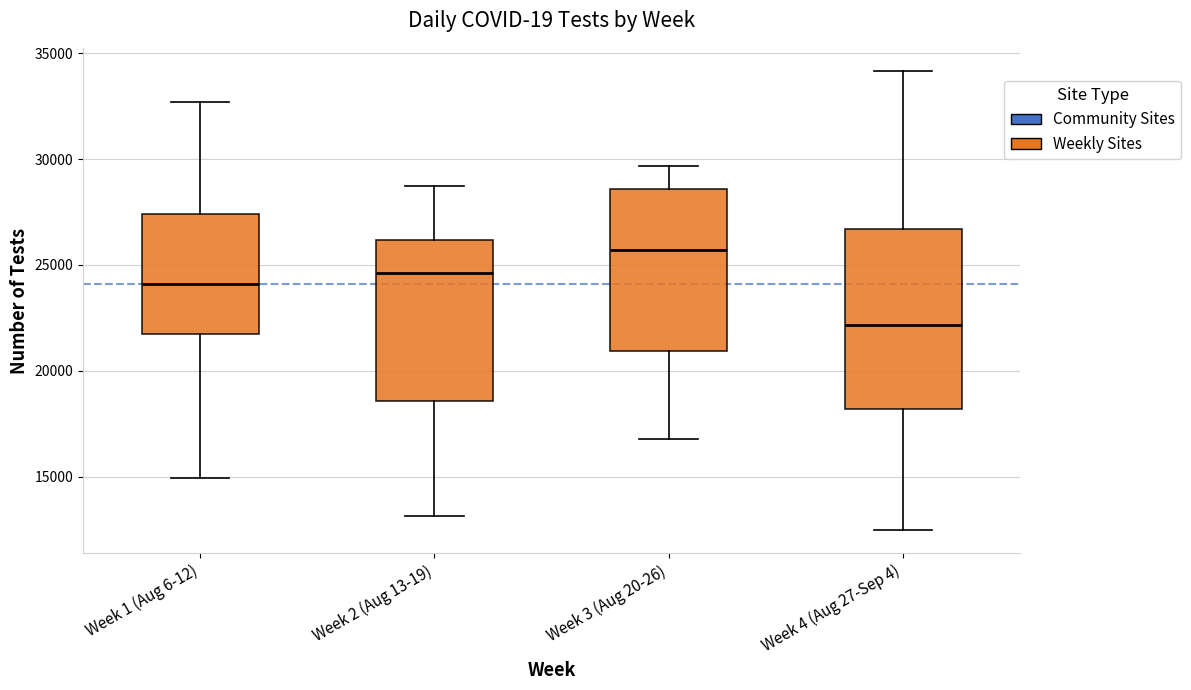

Reading left to right, read every box against the y-axis: the position of its median line, the range the box covers, and the ends of its whiskers. The values are not printed on the chart, so give them approximately, as read against the axis.

Week 1 (Aug 6-12): median 24000, box 22000 to 27500, whiskers 15000 to 32500
Week 2 (Aug 13-19): median 24500, box 18500 to 26000, whiskers 13000 to 28500
Week 3 (Aug 20-26): median 25500, box 21000 to 28500, whiskers 17000 to 29500
Week 4 (Aug 27-Sep 4): median 22000, box 18000 to 26500, whiskers 12500 to 34000